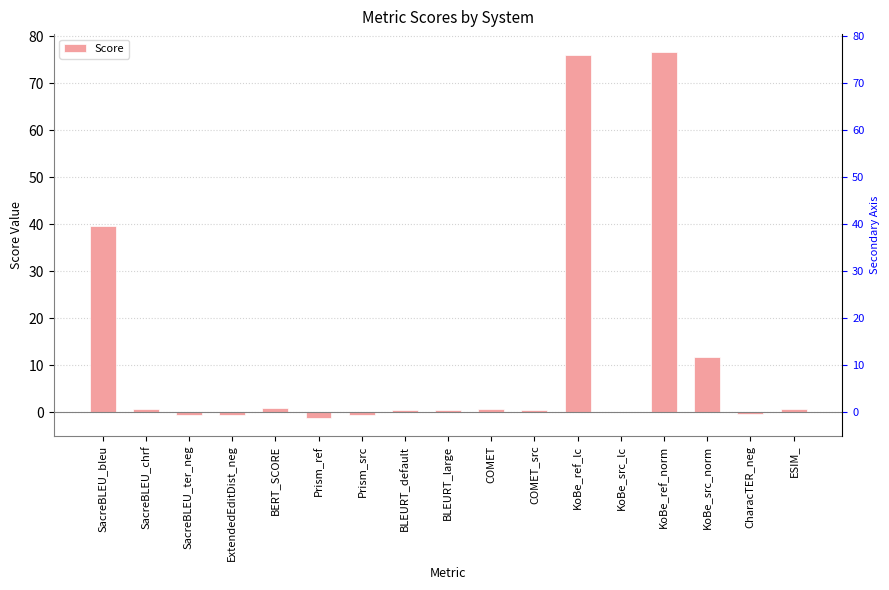

What is the difference between the maximum and minimum values?

77.7